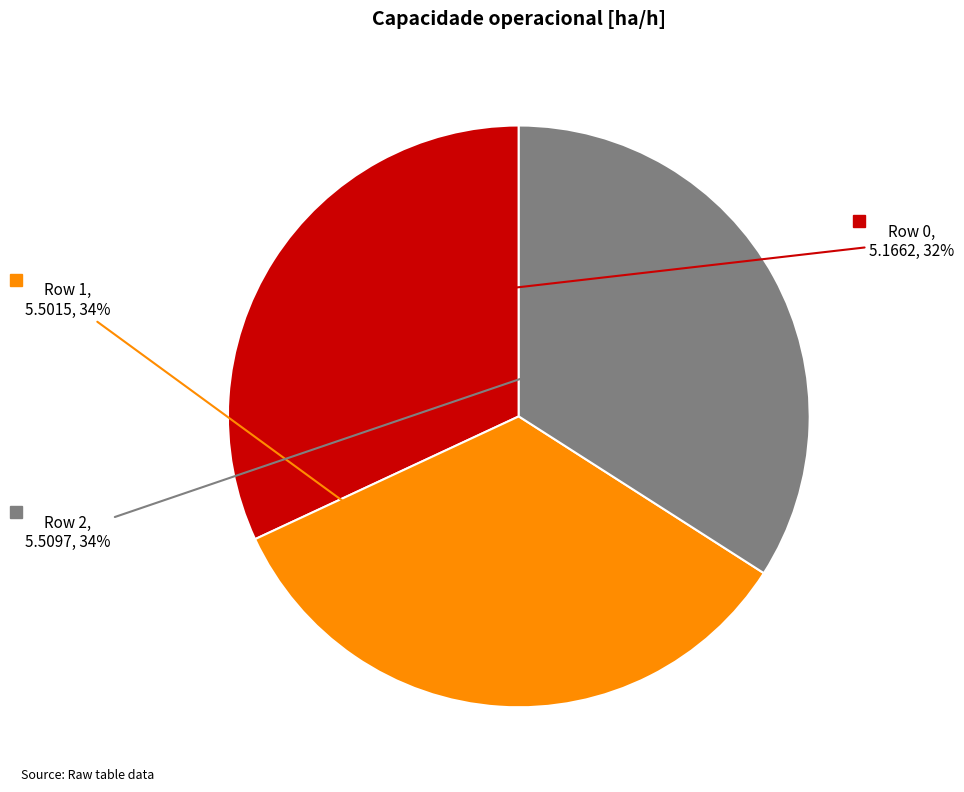

To the nearest percent, what is the difference between the largest and smallest slice percentages?

2%